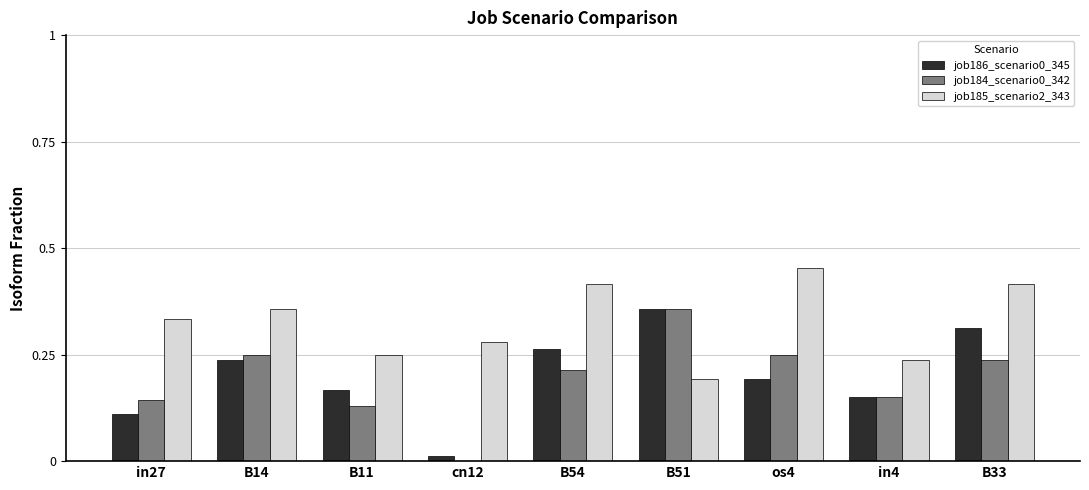

What is the sum of the job185_scenario2_343 values at B14 and B33?

0.8